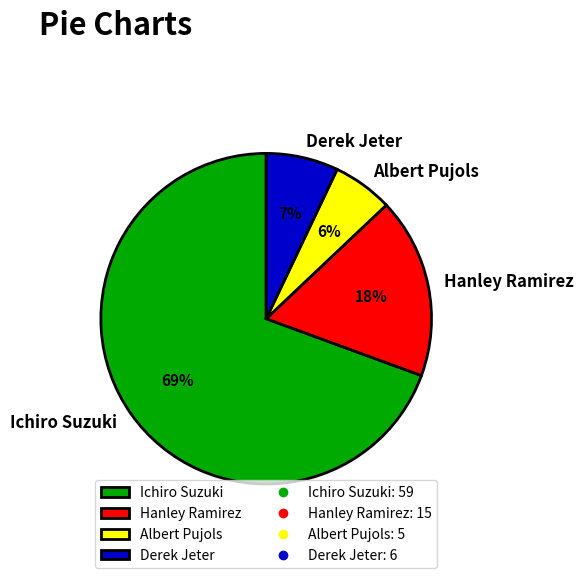

Do Albert Pujols and Derek Jeter together represent more than half of the pie?

No